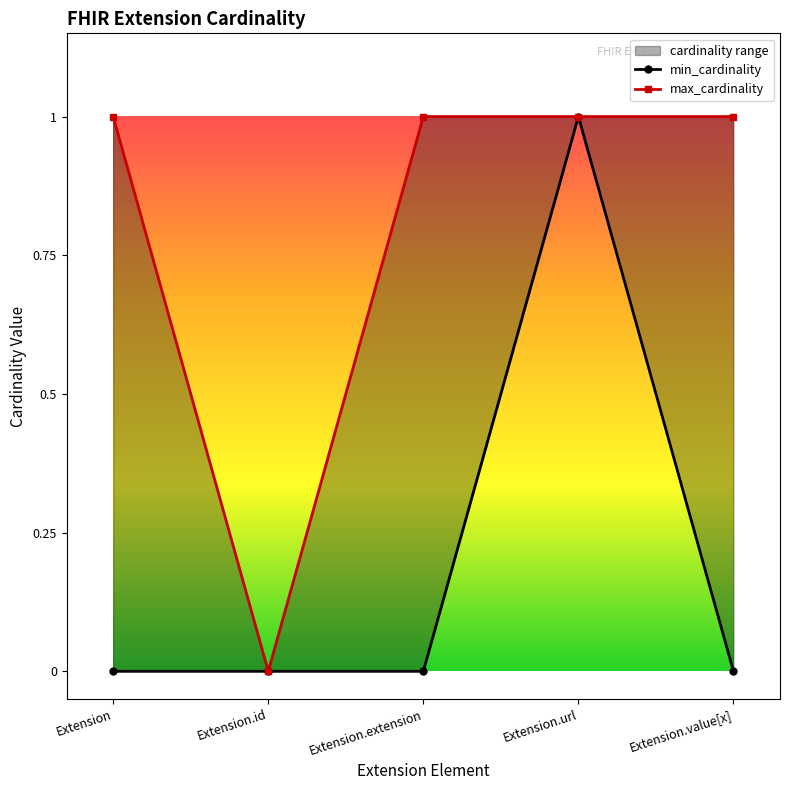

What is the maximum value shown in the chart?

1